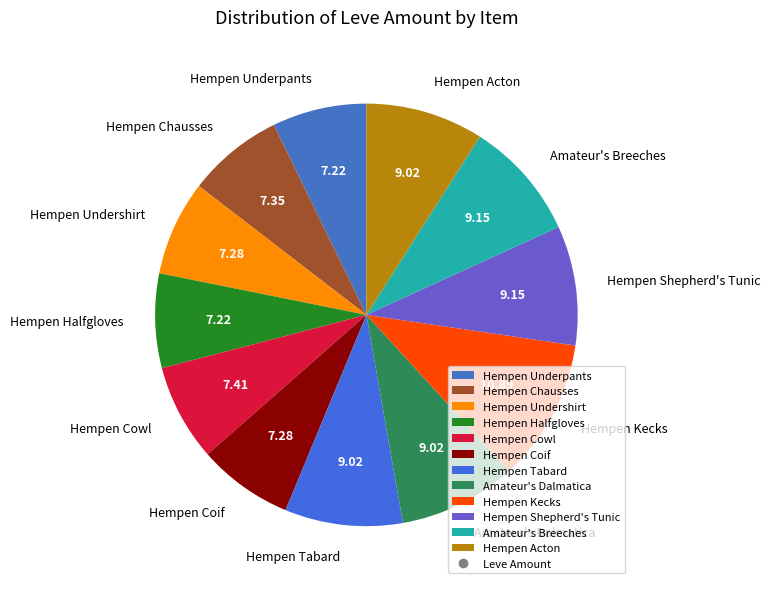

Approximately how many times larger is the value at Hempen Cowl compared to Hempen Chausses?

1.0